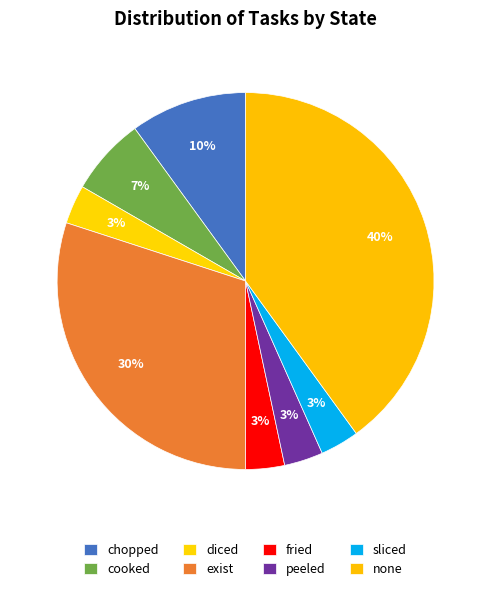

To the nearest percent, what percentage of the pie is cooked?

7%